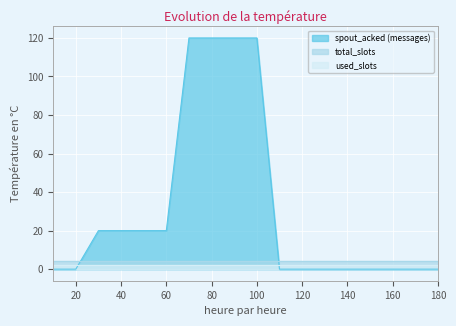

Reading left to right, what are all the values shown in this chart?

spout_acked (messages): 0	0	20	20	20	20	120	120	120	120	0	0	0	0	0	0	0	0
total_slots: 4	4	4	4	4	4	4	4	4	4	4	4	4	4	4	4	4	4
used_slots: 2	2	2	2	2	2	2	2	2	2	2	2	2	2	2	2	2	2